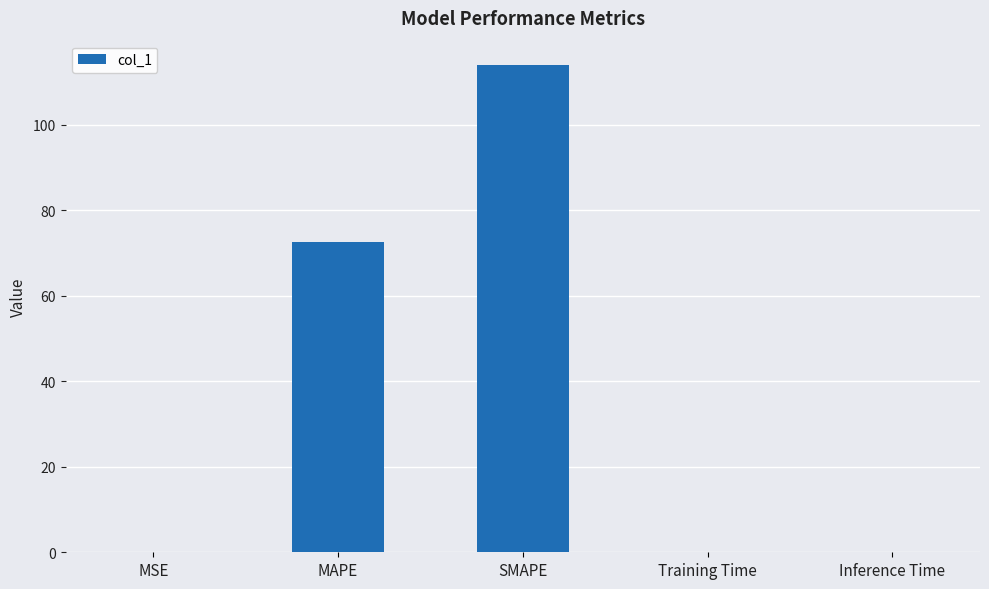

What is the maximum value shown in the chart?

113.9